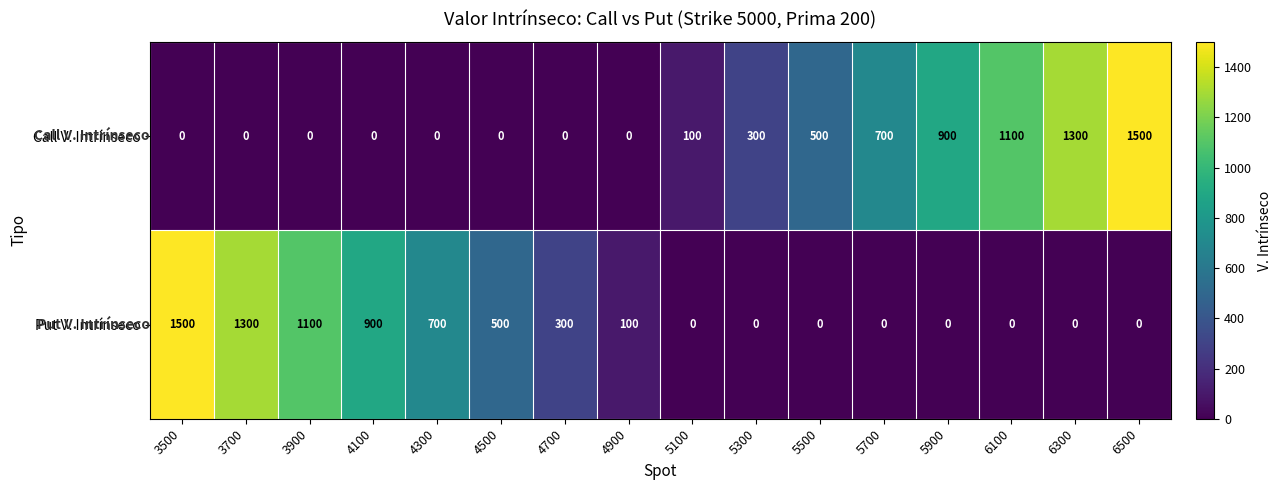

The value of Call V. Intrínseco at 5900 is 900. True or false?

True